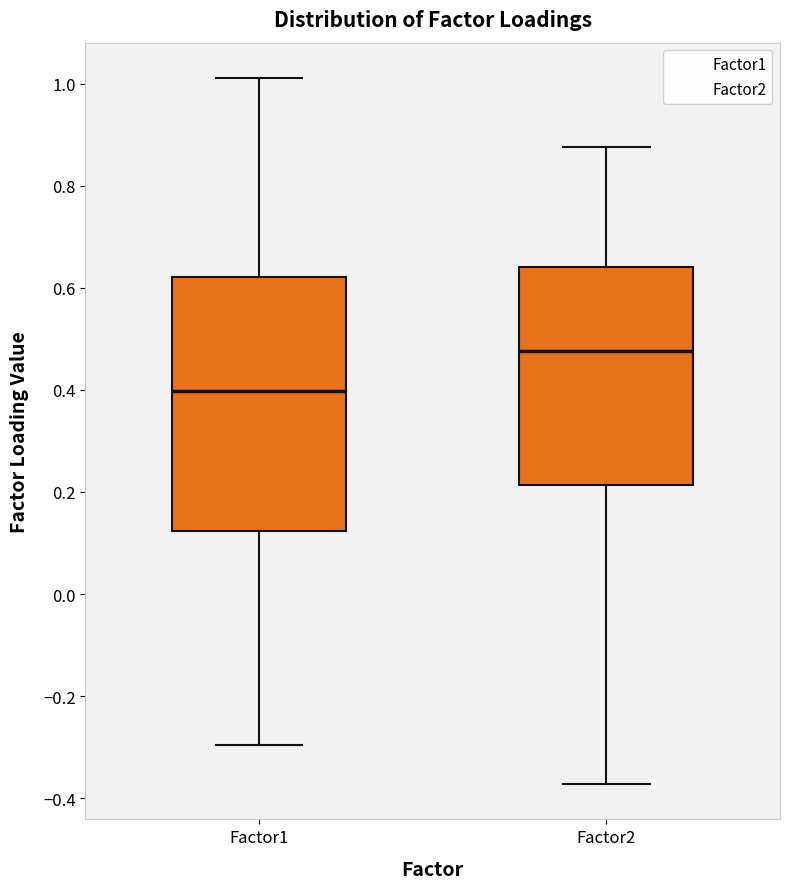

Reading left to right, transcribe this box plot: for each box, give where its median line is, the range the box spans, and where its two whiskers end, as read against the y-axis. The values are not printed on the chart, so give them approximately, as read against the axis.

Factor1: median 0.40, box 0.12 to 0.62, whiskers -0.30 to 1.02
Factor2: median 0.48, box 0.22 to 0.64, whiskers -0.38 to 0.88